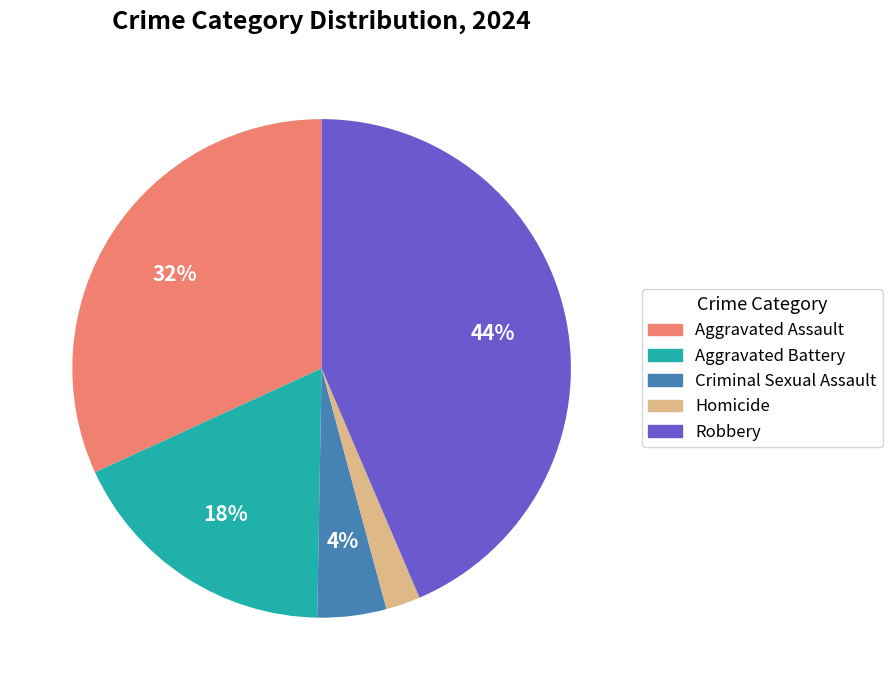

Which slice is the smallest?

Homicide